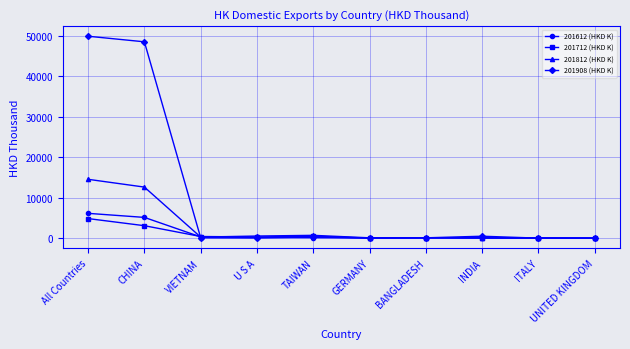

What is the total value across all series at All Countries?

75367.3